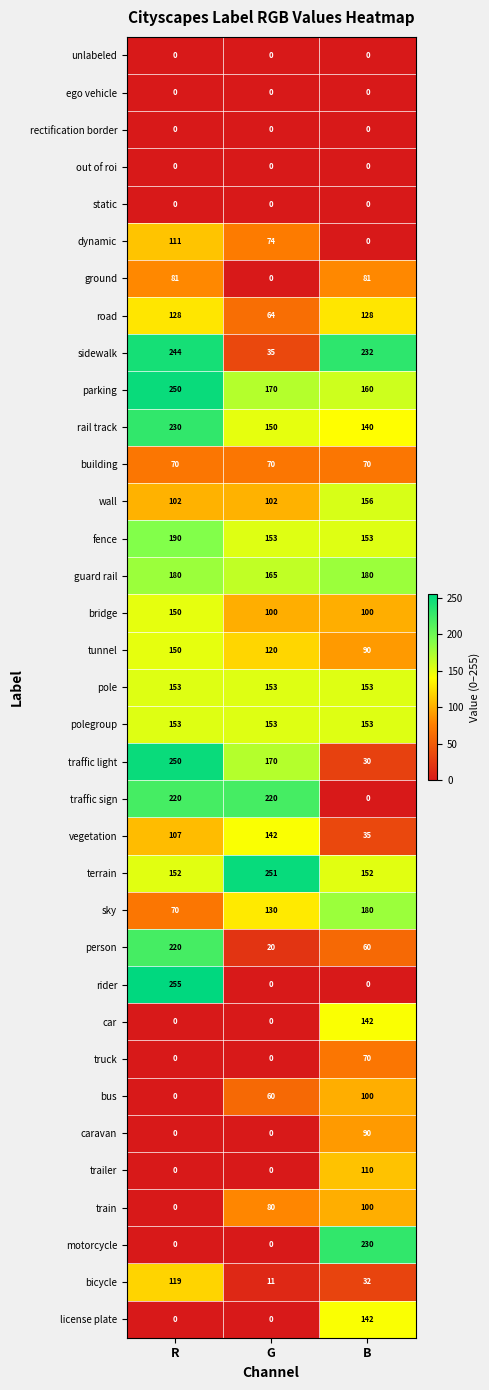

What is the highest value of the guard rail series?

180